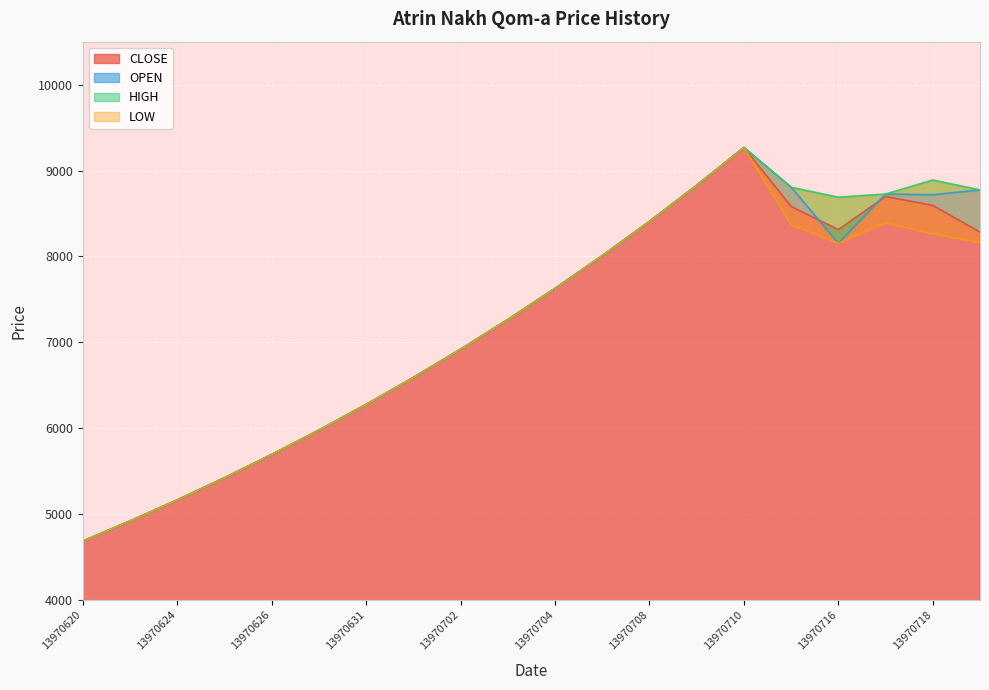

What is the greatest value displayed?

9269.0